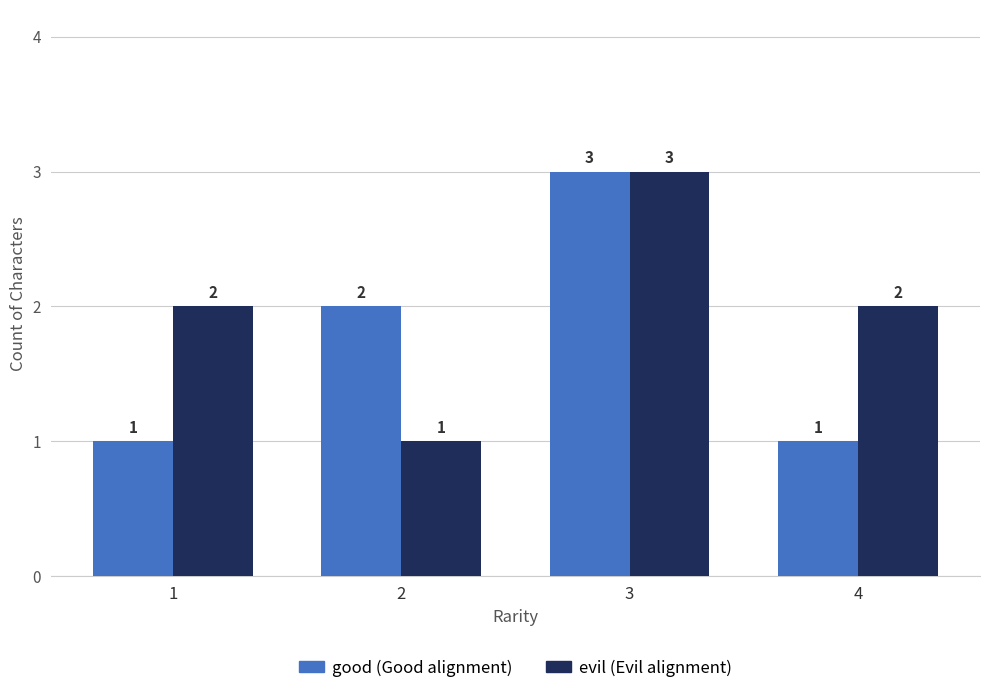

At which category is the sum across all series the highest?

3